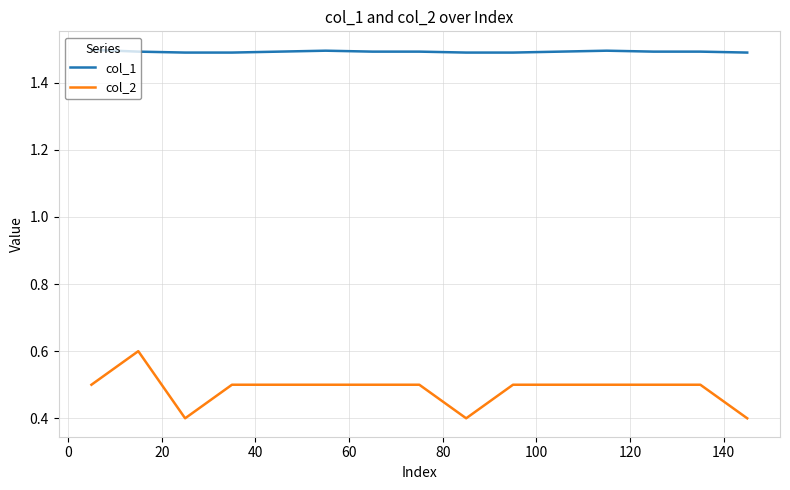

True or false: col_1 and col_2 intersect in this chart.

False